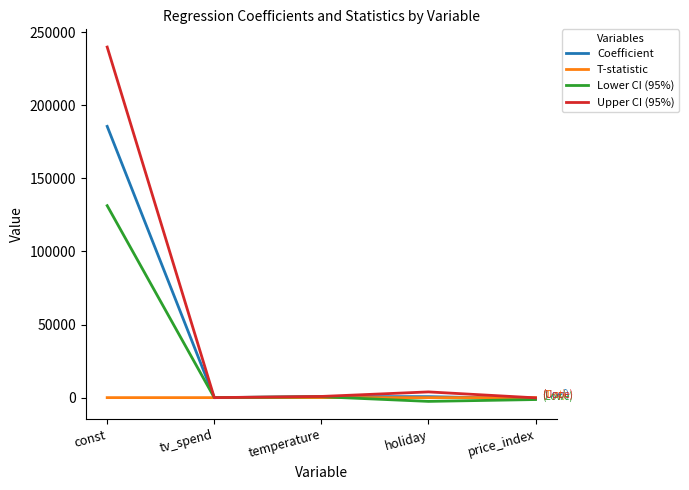

Which category has the highest value in the Upper CI (95%) series?

const